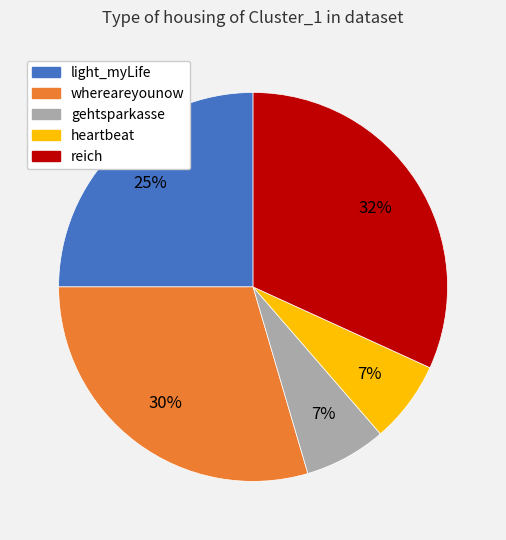

To the nearest percent, what is the combined percentage of gehtsparkasse and heartbeat?

14%